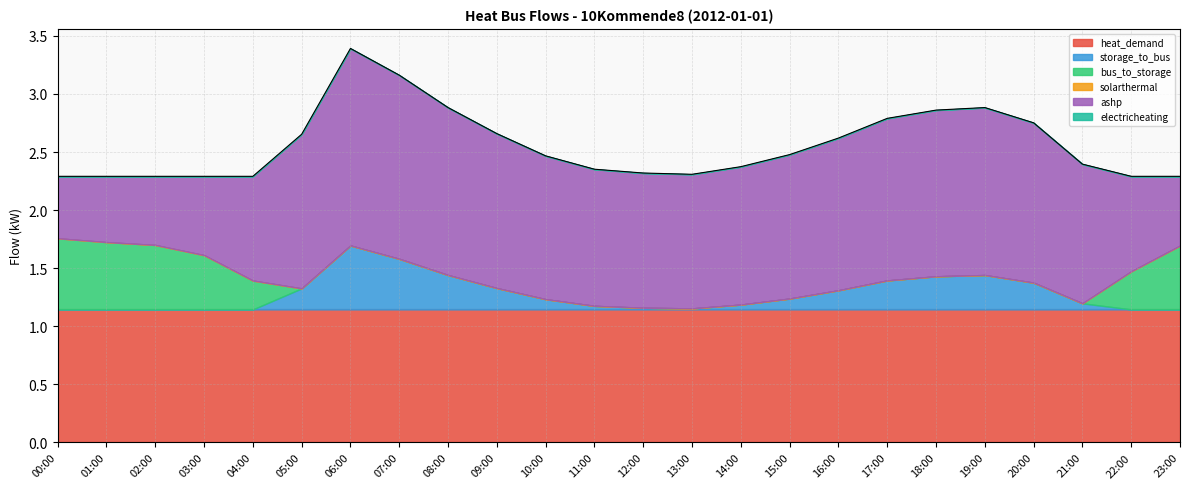

Rank the series at 14:00 from lowest to highest value.

bus_to_storage, solarthermal, electricheating, storage_to_bus, heat_demand, ashp